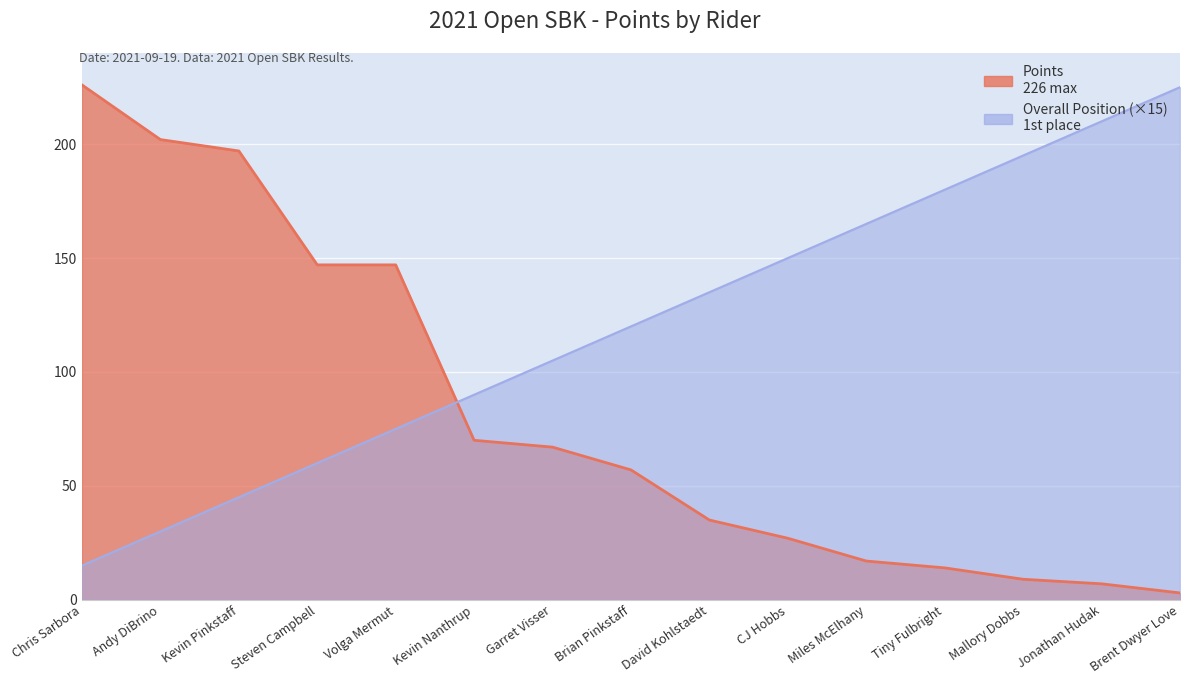

List the labels in order of Points value, largest first.

Chris Sarbora, Andy DiBrino, Kevin Pinkstaff, Steven Campbell, Volga Mermut, Kevin Nanthrup, Garret Visser, Brian Pinkstaff, David Kohlstaedt, CJ Hobbs, Miles McElhany, Tiny Fulbright, Mallory Dobbs, Jonathan Hudak, Brent Dwyer Love